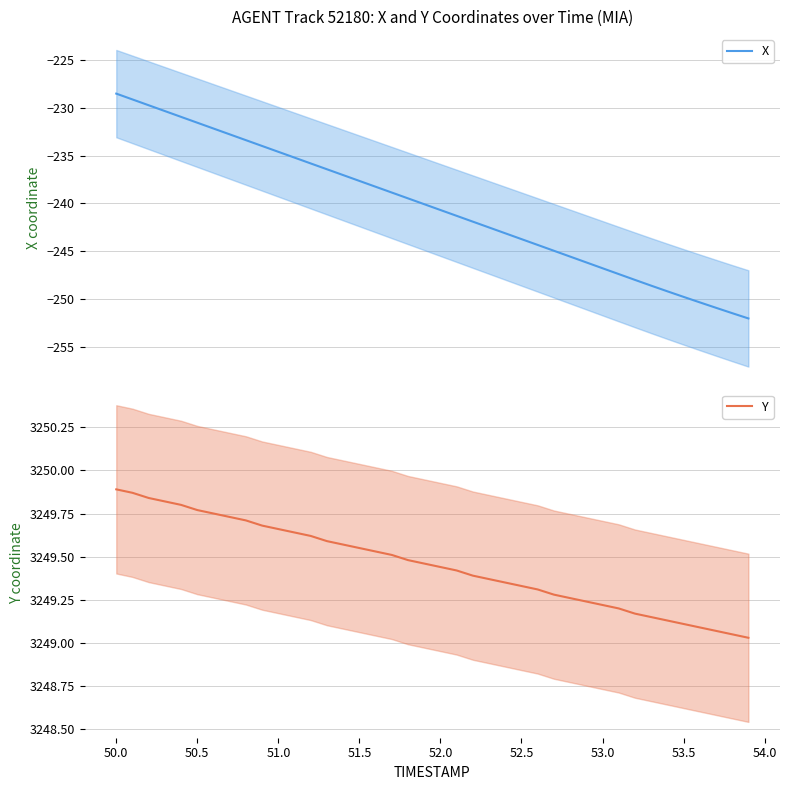

True or false: X and Y cross at least once.

False